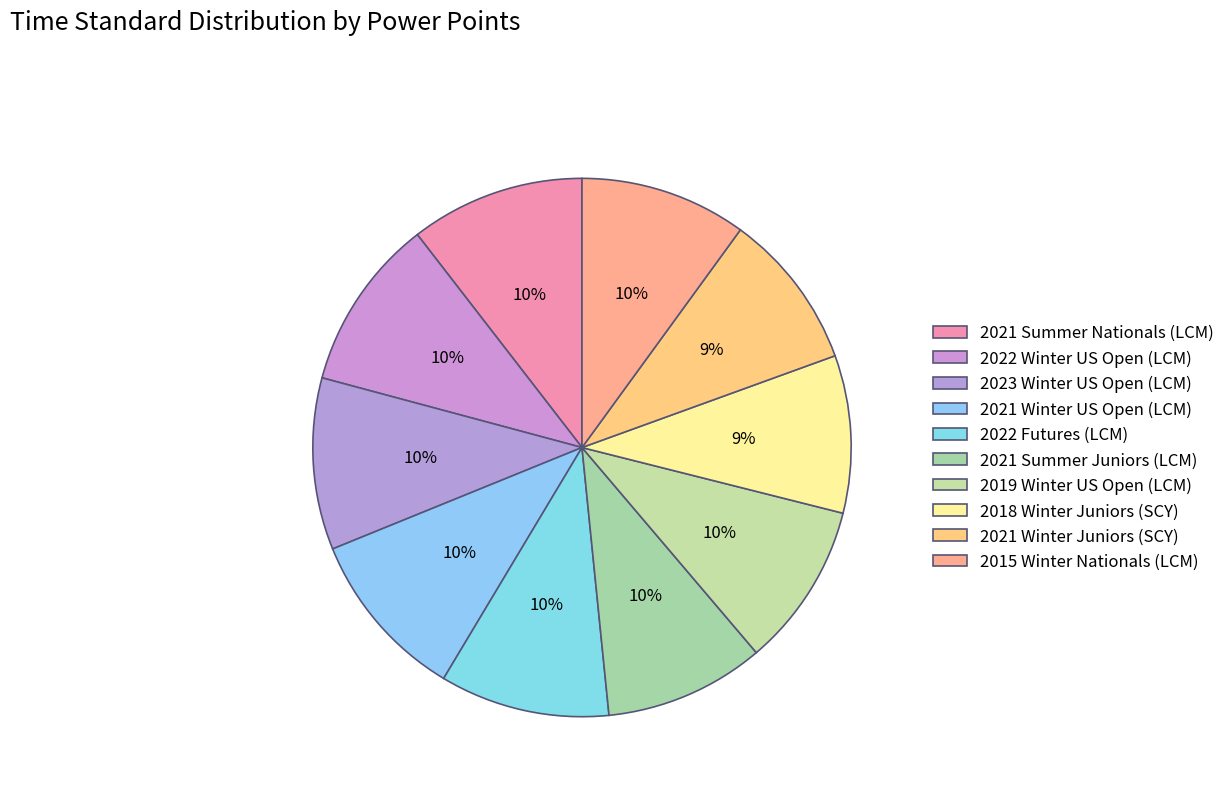

Count the number of slices in the pie.

10